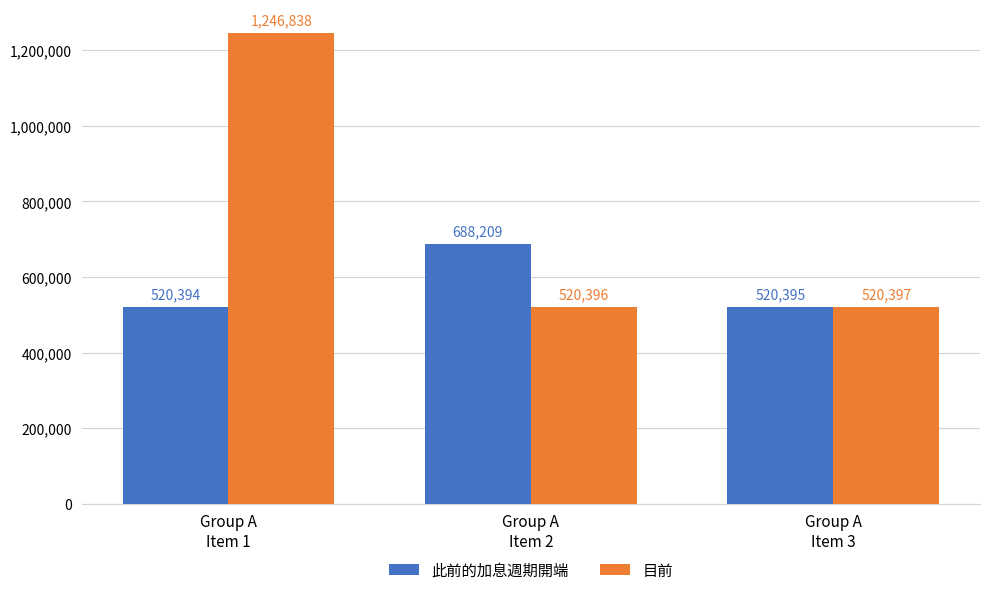

At Group A
Item 3, list the series in order from largest to smallest.

目前, 此前的加息週期開端